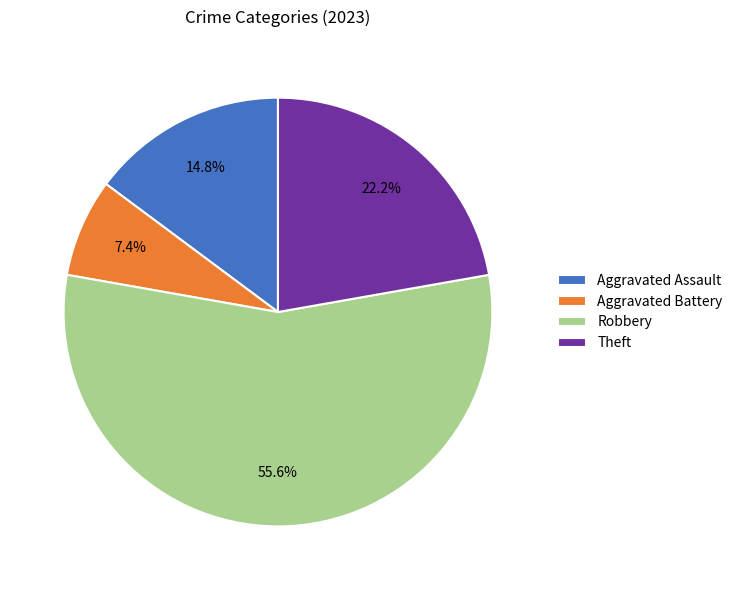

What is the smallest slice in the pie chart?

Aggravated Battery